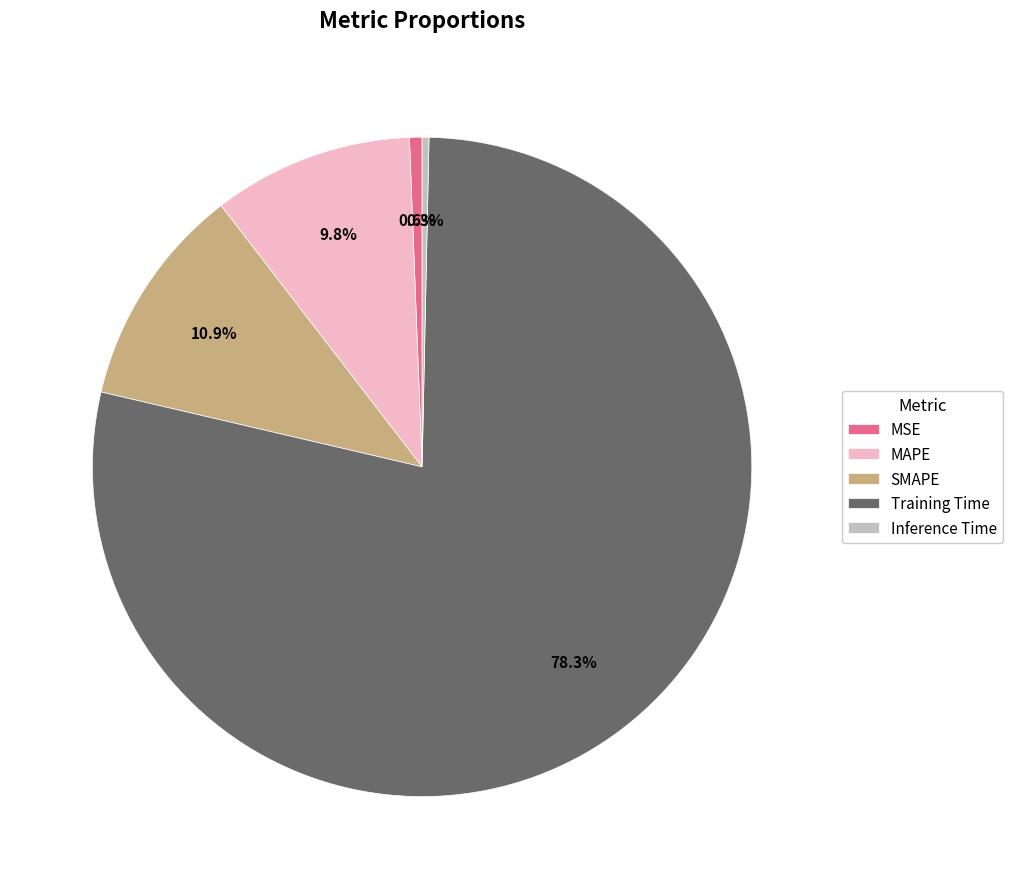

What is the largest slice in the pie chart?

Training Time